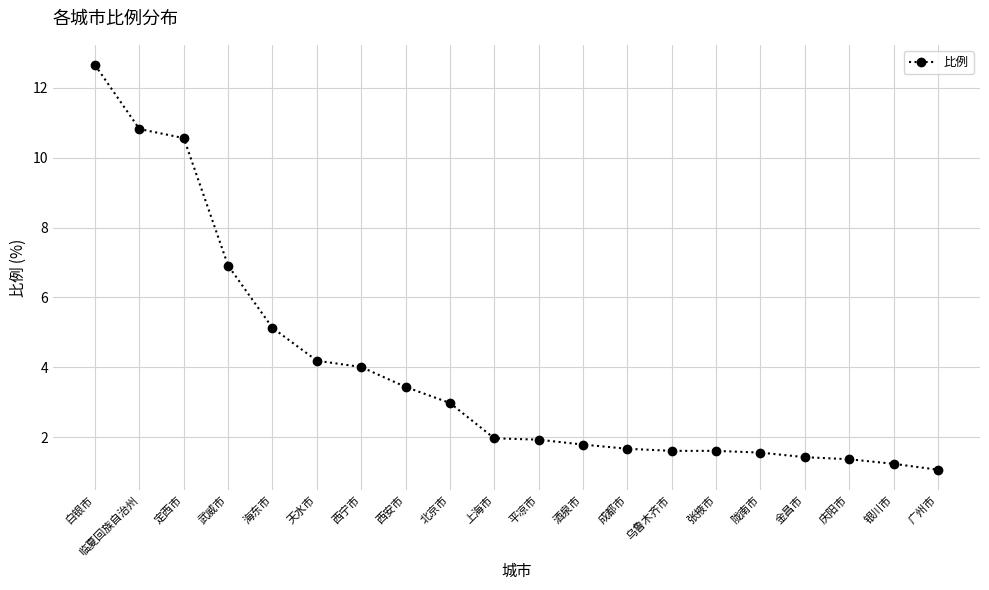

What is the change in value from 海东市 to 乌鲁木齐市?

-3.5